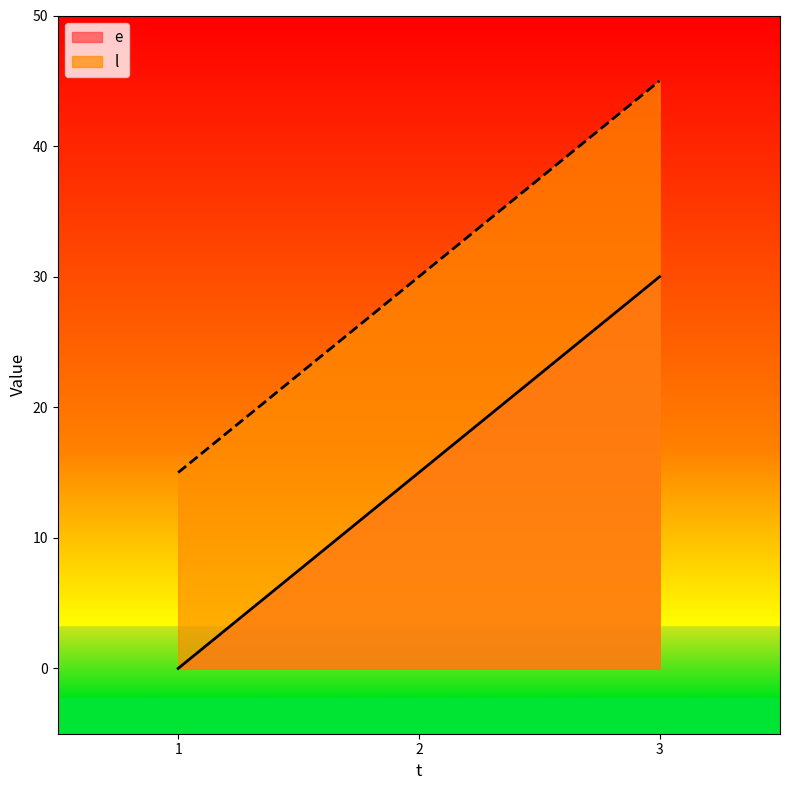

What is the value of the l point at the 3rd from the left?

45